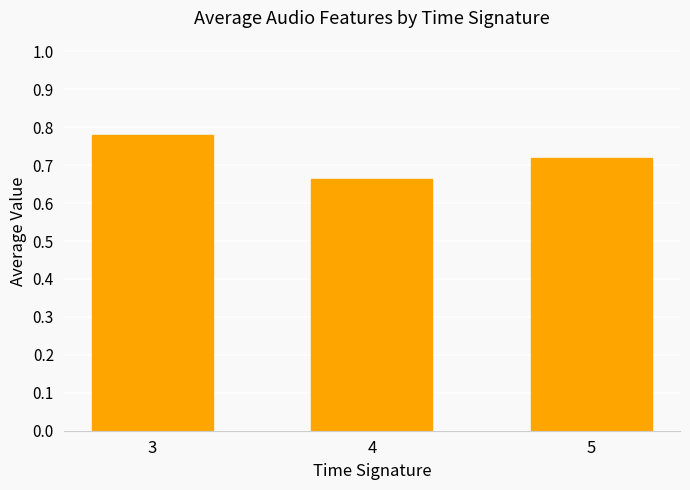

Which label corresponds to the smallest value in the chart?

4